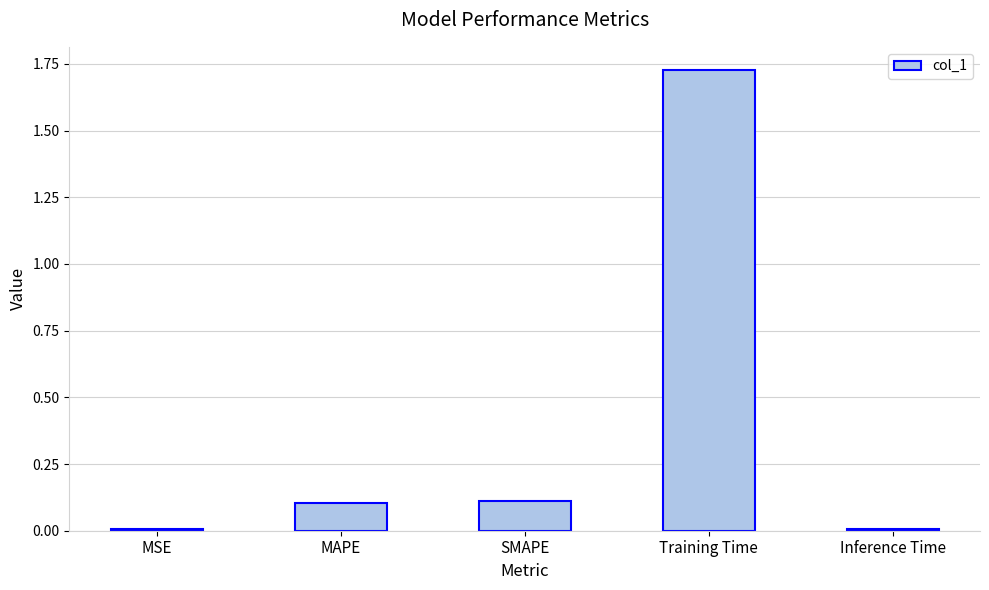

The chart shows a value of 2.7 at Training Time. True or false?

False